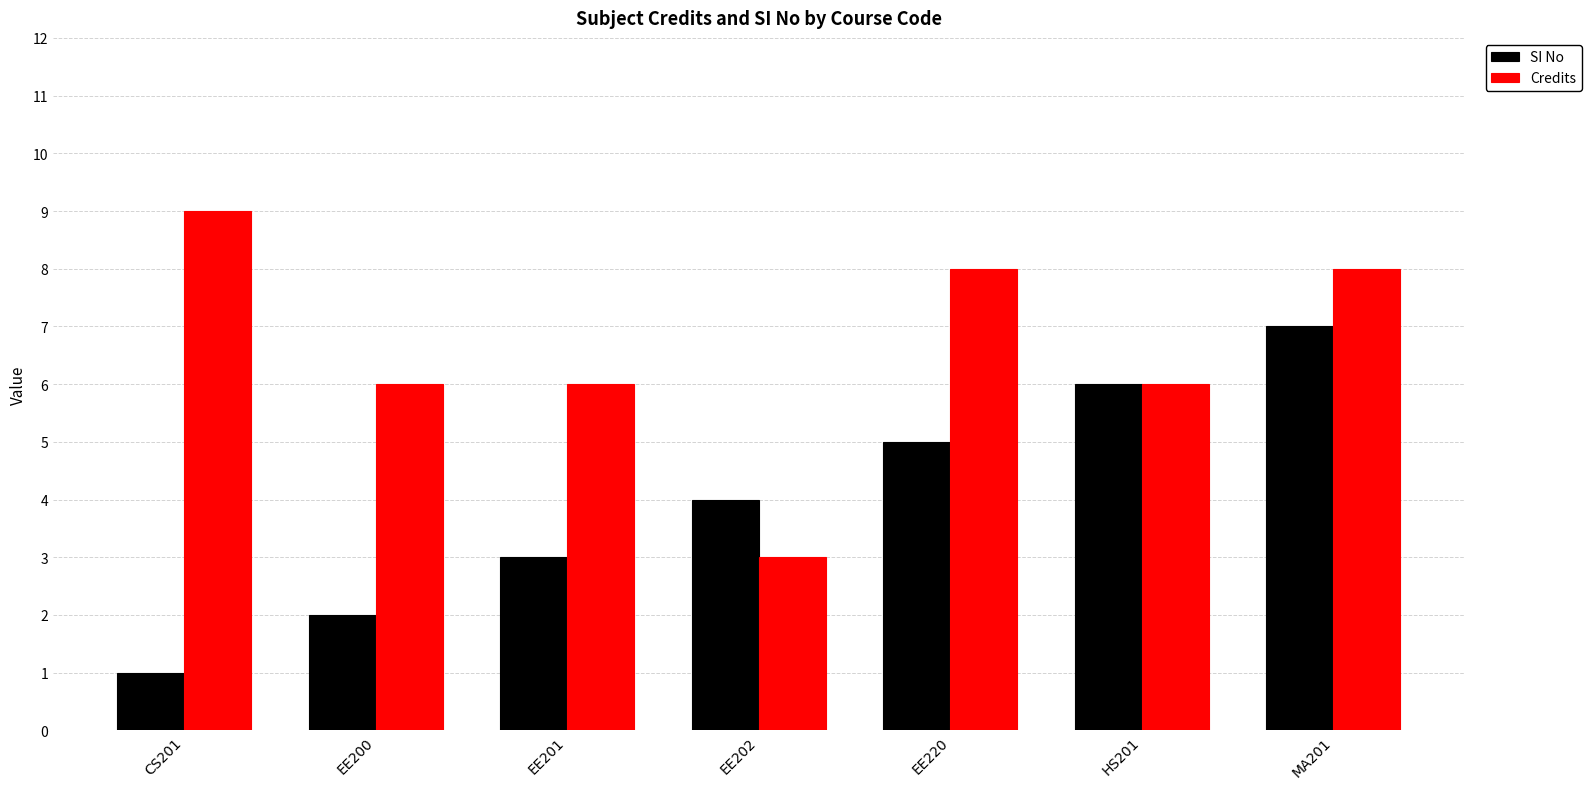

How many data points does each series have?

7